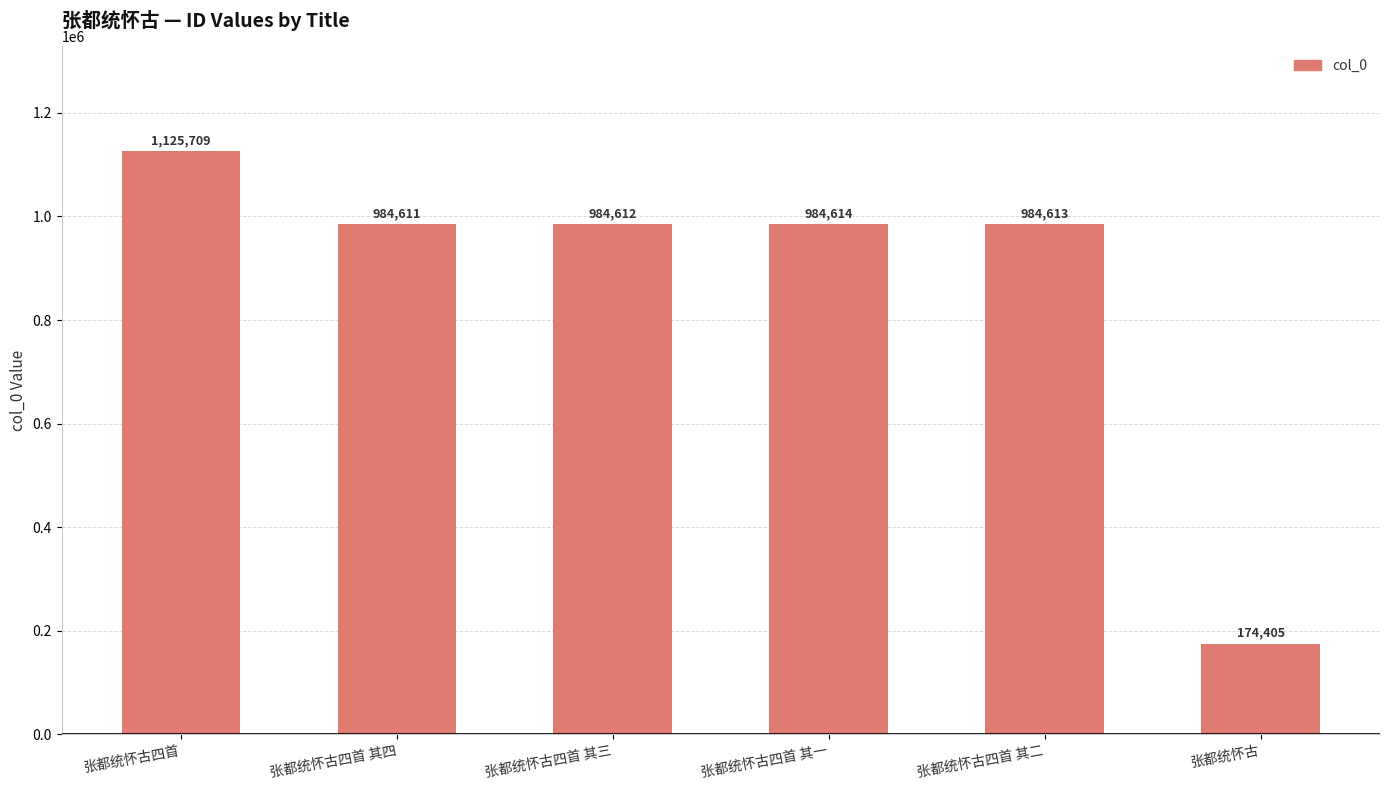

What is the value of the 1st bar from the left?

1125709